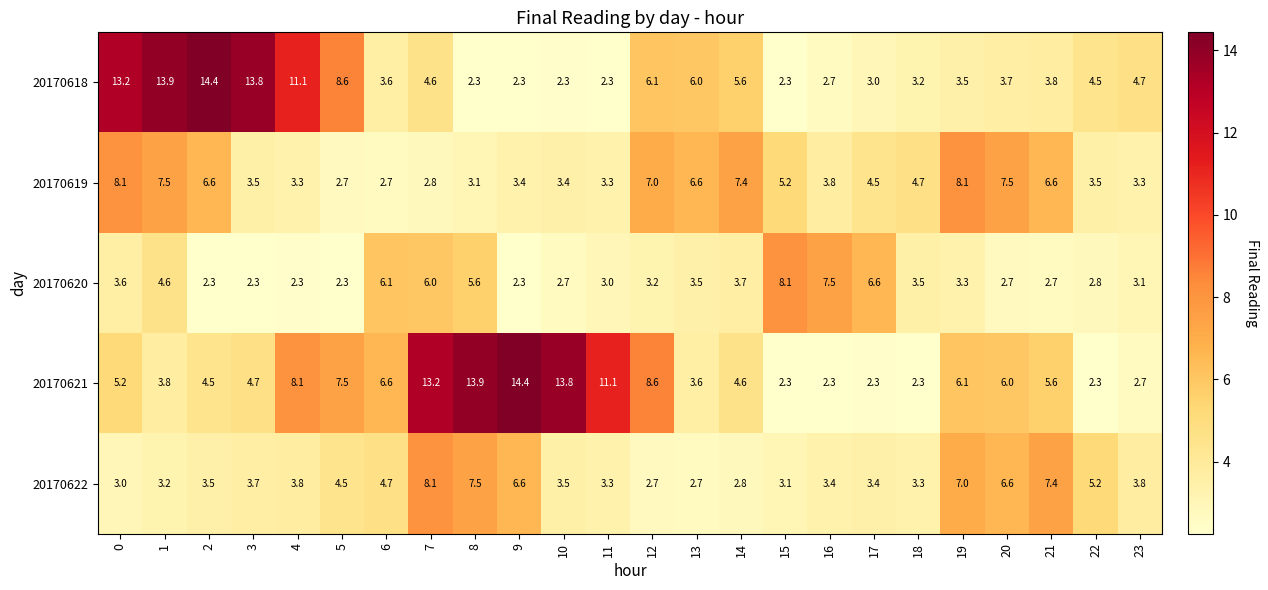

Which series changed the most between 1 and 20?

20170618